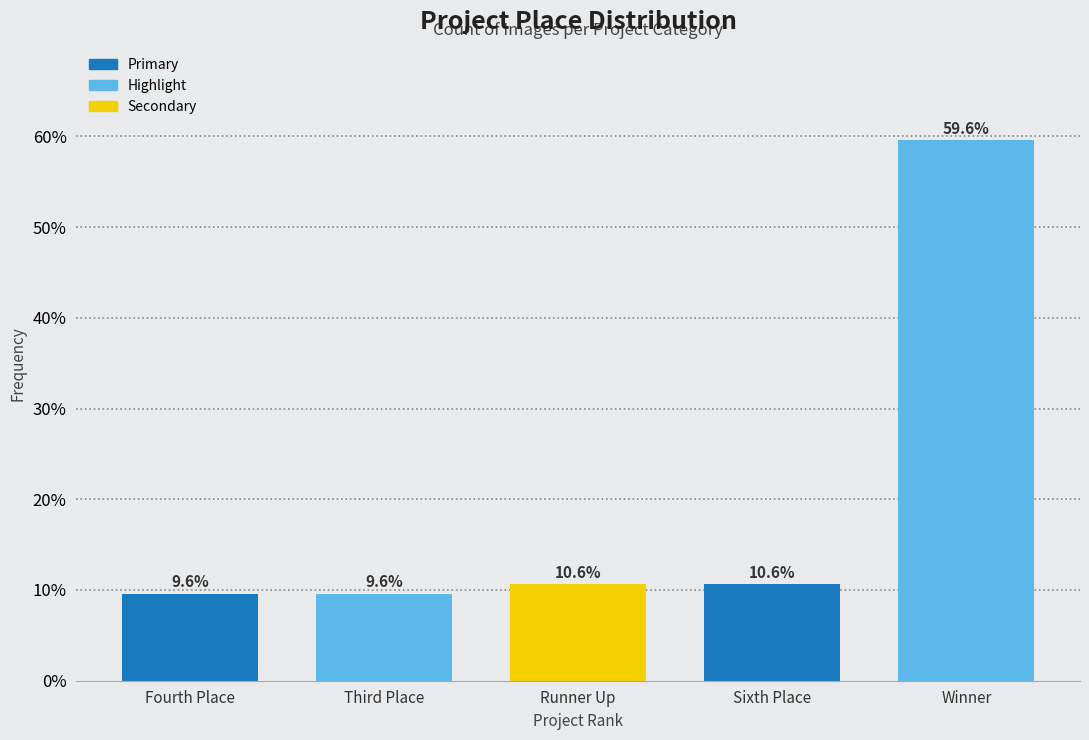

Reading left to right, transcribe all the data shown in this chart.

Fourth Place=9.6	Third Place=9.6	Runner Up=10.6	Sixth Place=10.6	Winner=59.6